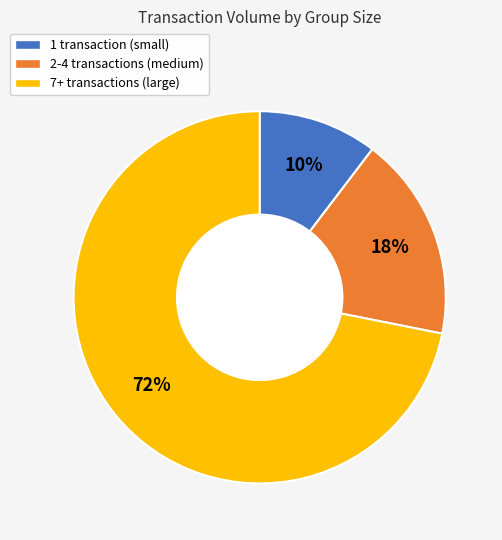

To the nearest percent, what is the average slice percentage?

33%